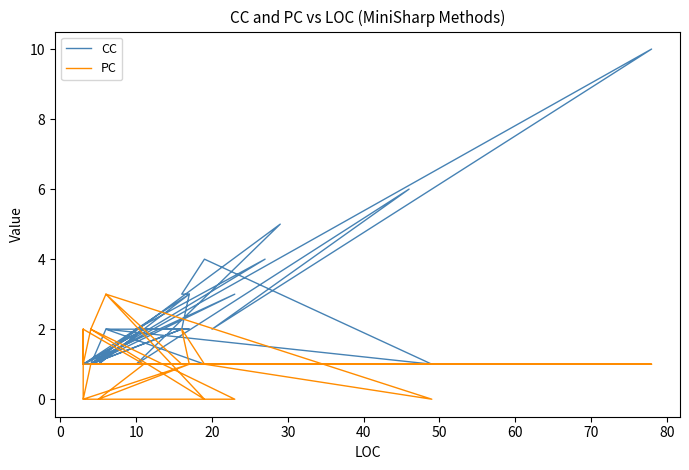

Rank the series by their maximum value, from highest to lowest.

CC, PC